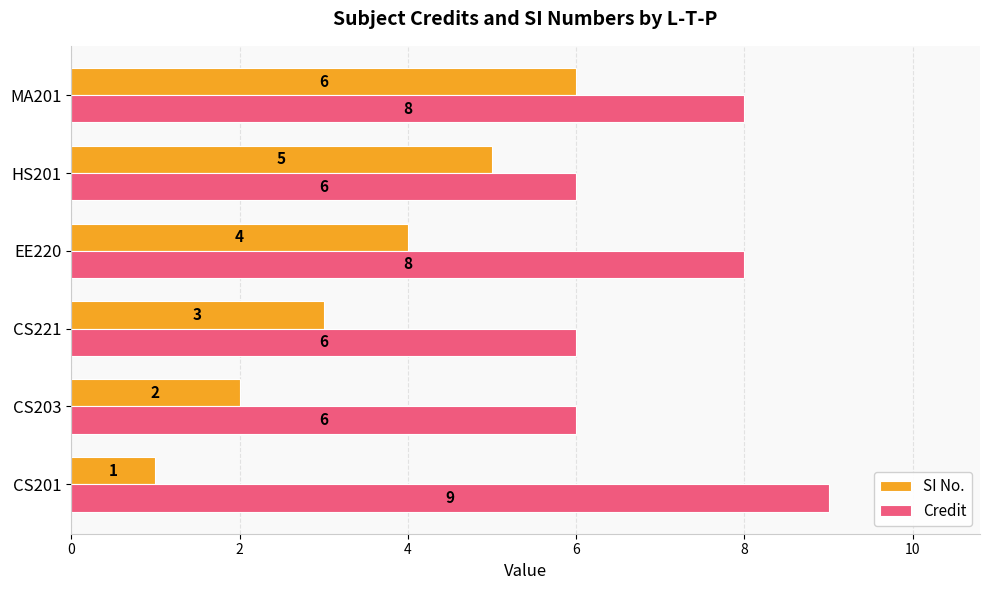

Which series has the largest total across all categories?

Credit